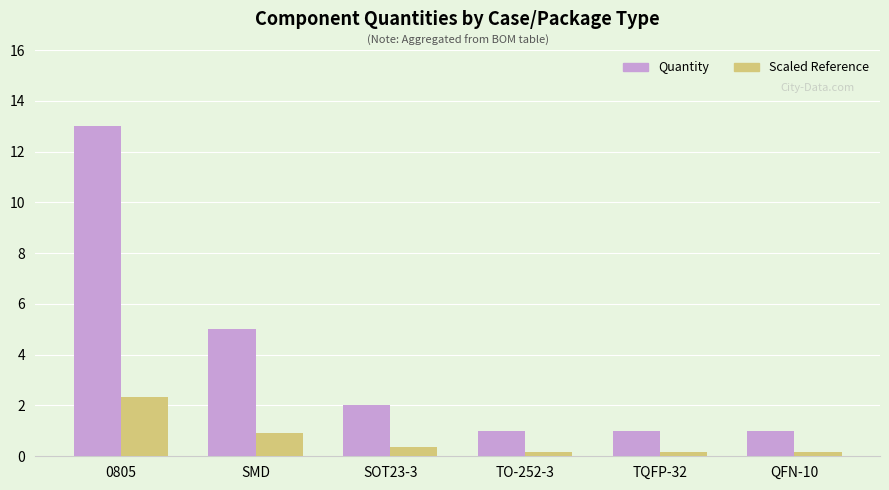

What is the average value of the Scaled Reference series?

0.7